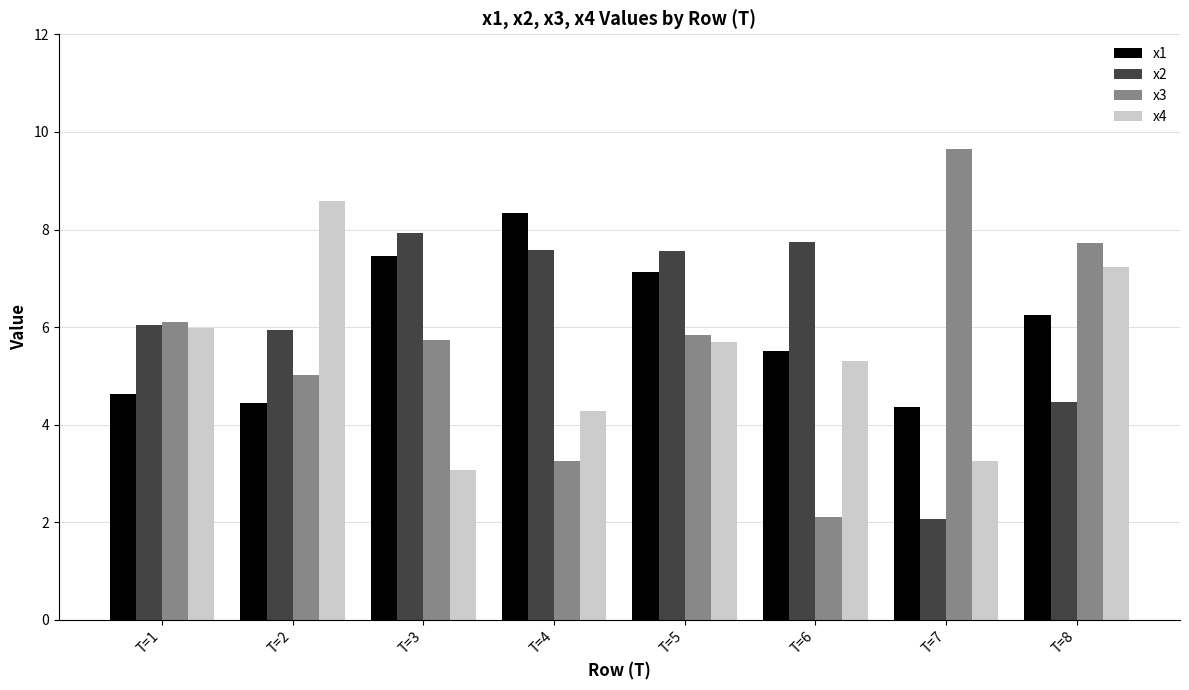

Reading right to left, transcribe all the data shown in this chart.

x1: 6.3	4.4	5.5	7.1	8.3	7.5	4.4	4.6
x2: 4.5	2.1	7.7	7.6	7.6	7.9	5.9	6.0
x3: 7.7	9.6	2.1	5.8	3.2	5.7	5.0	6.1
x4: 7.2	3.3	5.3	5.7	4.3	3.1	8.6	6.0